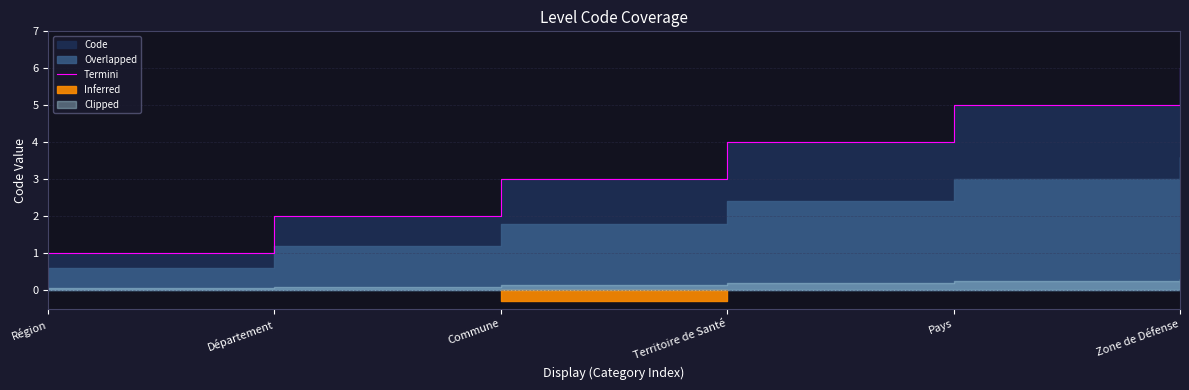

List the labels in order of value, largest first.

Zone de Défense, Pays, Territoire de Santé, Commune, Département, Région